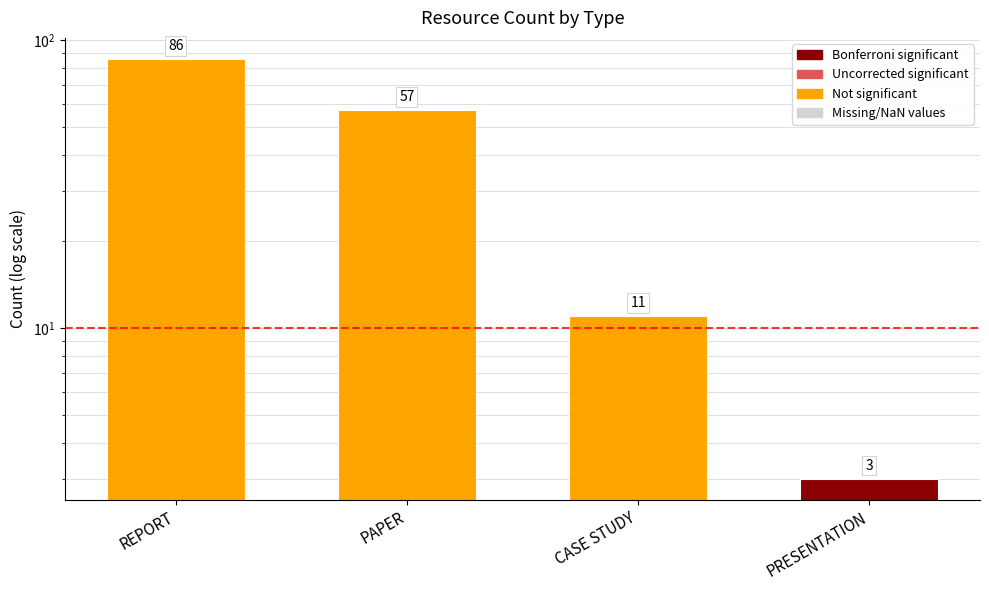

Reading left to right, extract all data points from this chart.

REPORT=86	PAPER=57	CASE STUDY=11	PRESENTATION=3